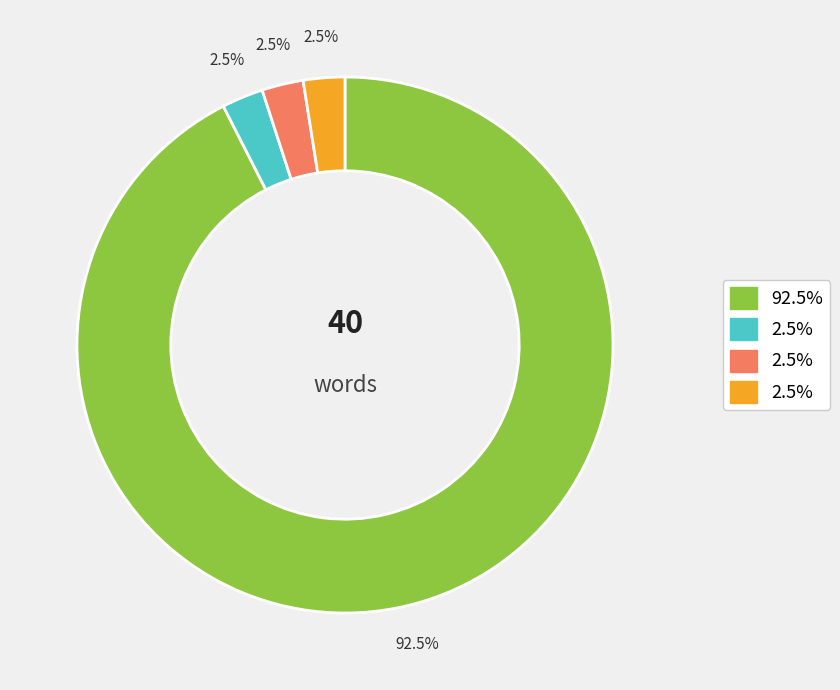

Is there a majority slice in this chart?

Yes